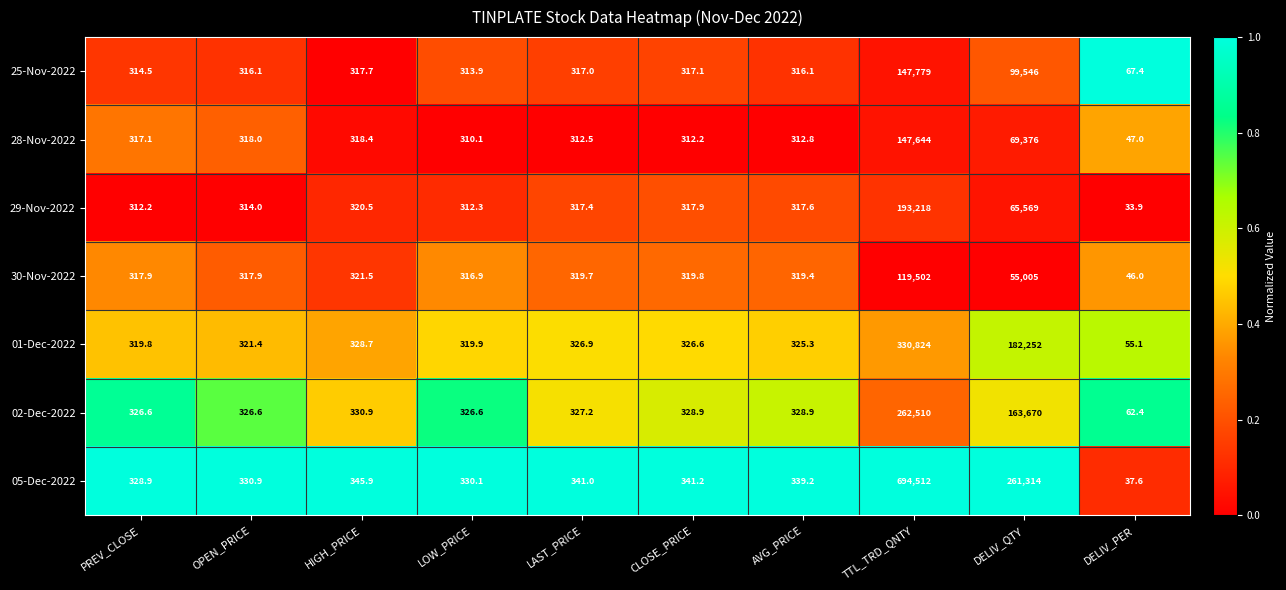

What is the lowest value of the 30-Nov-2022 series?

46.0